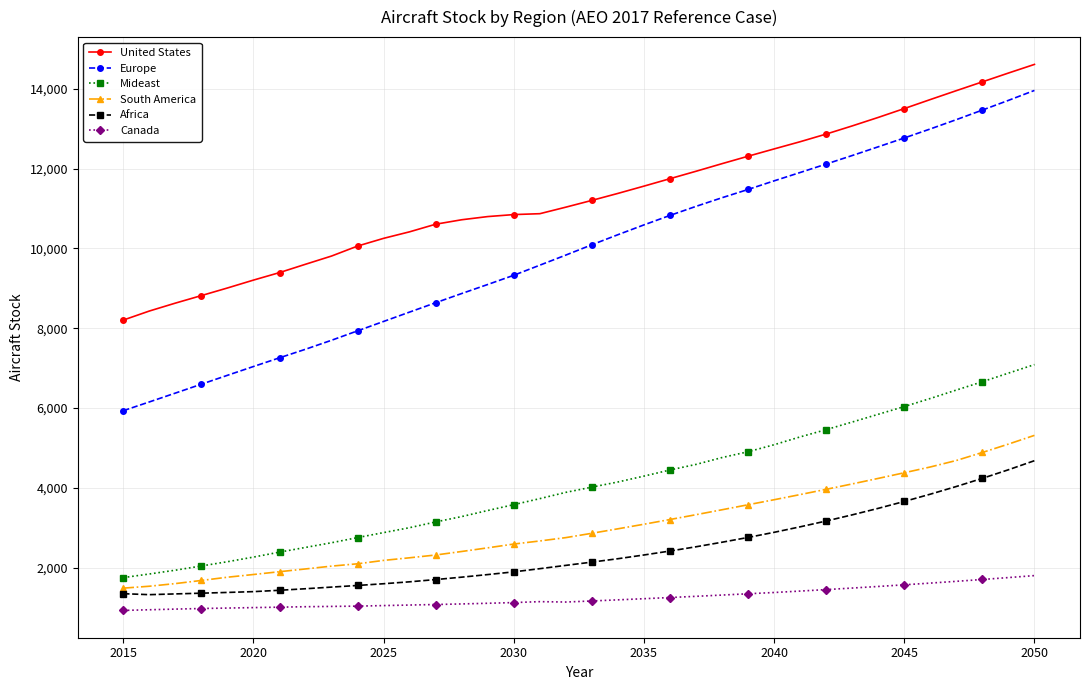

What is the maximum value shown in the chart?

14607.3